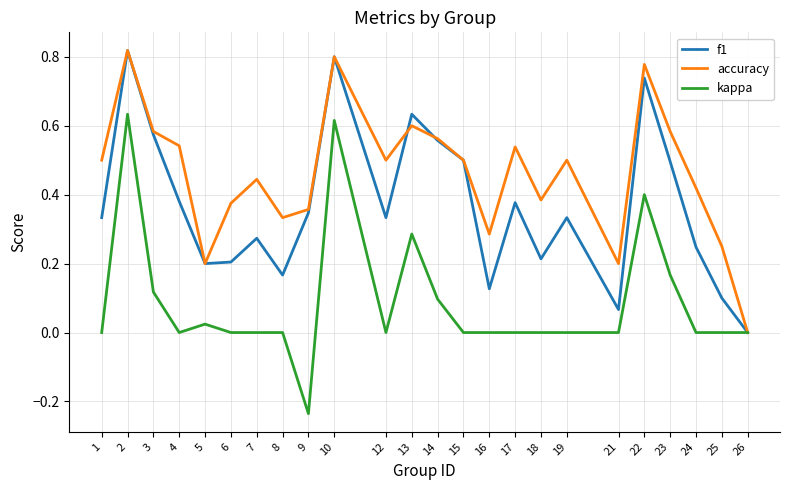

At which label does f1 reach its minimum?

26